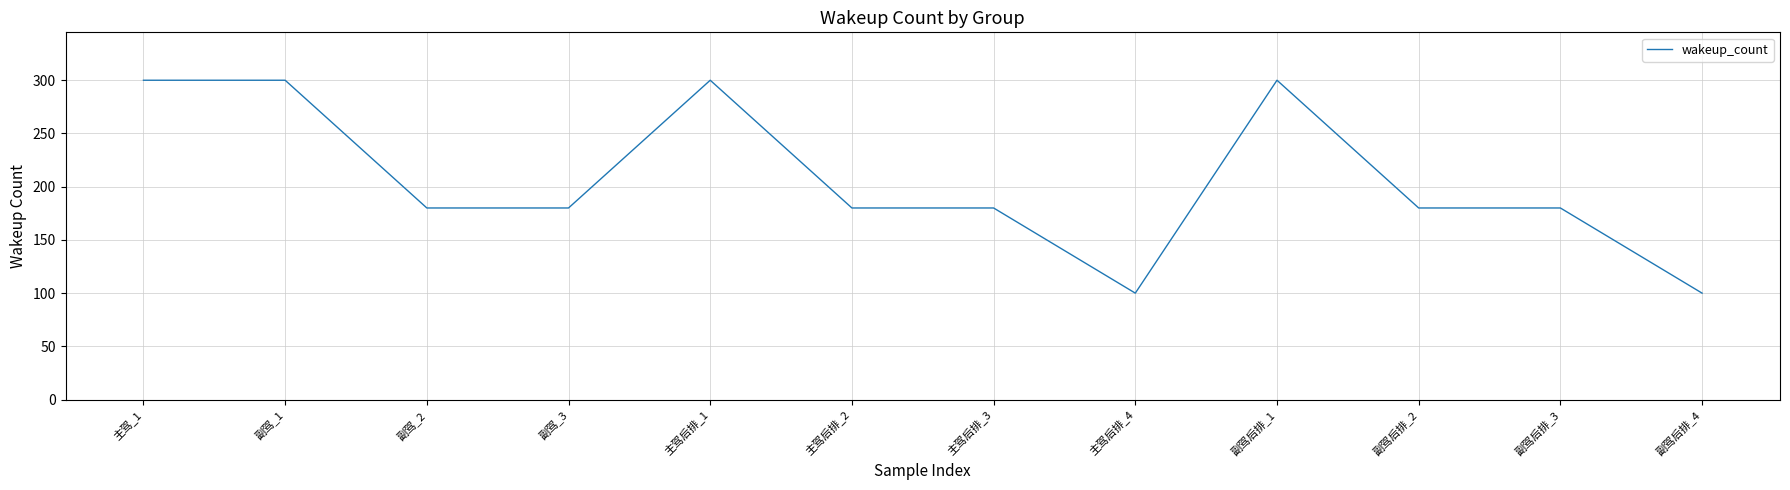

Count the number of categories in the chart.

12